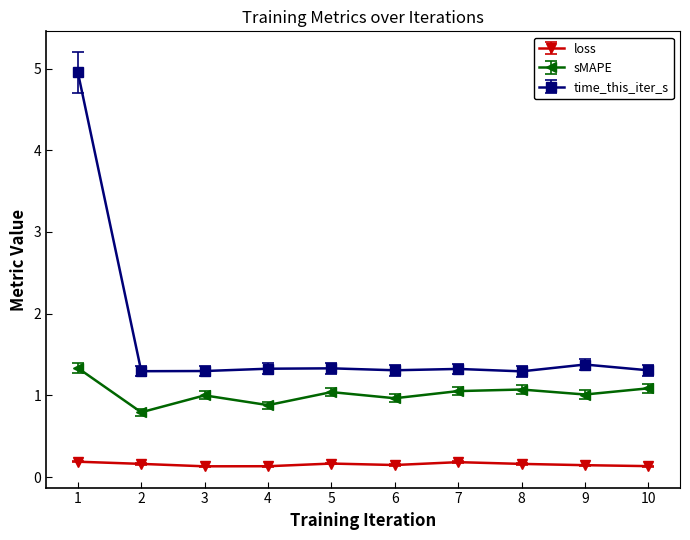

What is the total value across all series at 4?

2.3